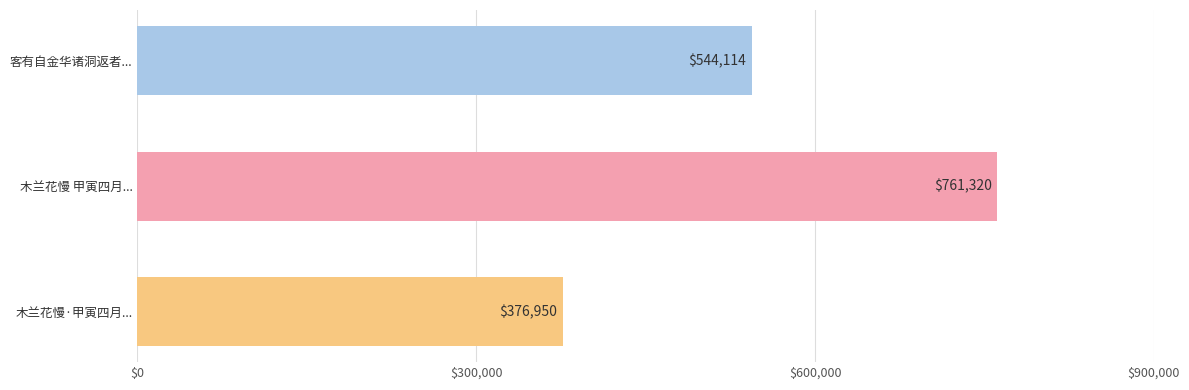

List the labels in order of value, largest first.

木兰花慢 甲寅四月..., 客有自金华诸洞返者..., 木兰花慢·甲寅四月...